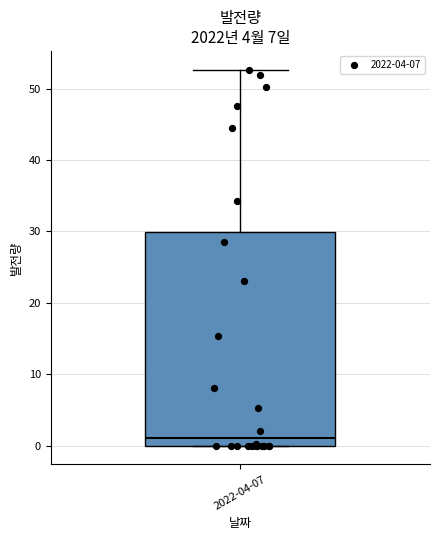

Read this box plot against the y-axis: the position of the median line, the range covered by the box, and the ends of both whiskers. The values are not printed on the chart, so give them approximately, as read against the axis.

median 1, box 0 to 30, whiskers 0 to 53